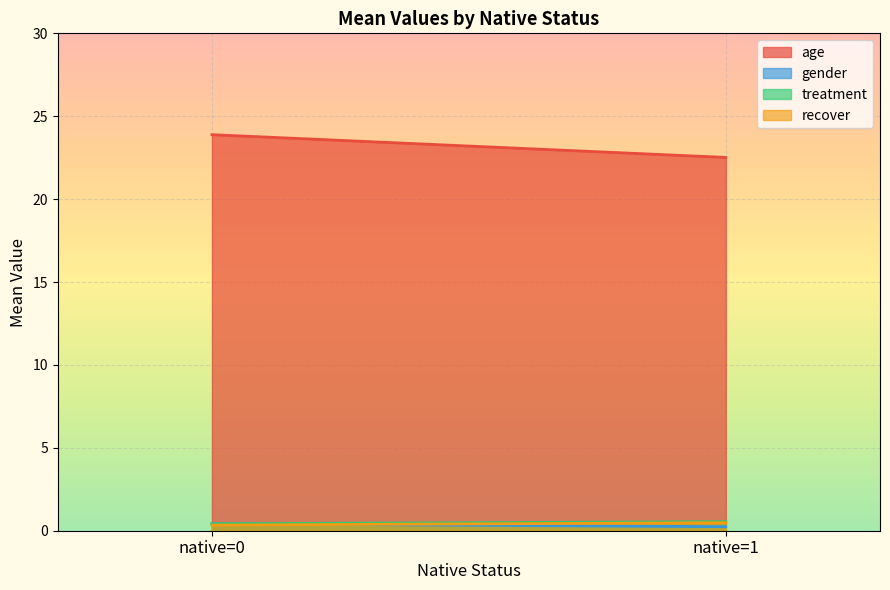

At which label does age reach its peak?

native=0